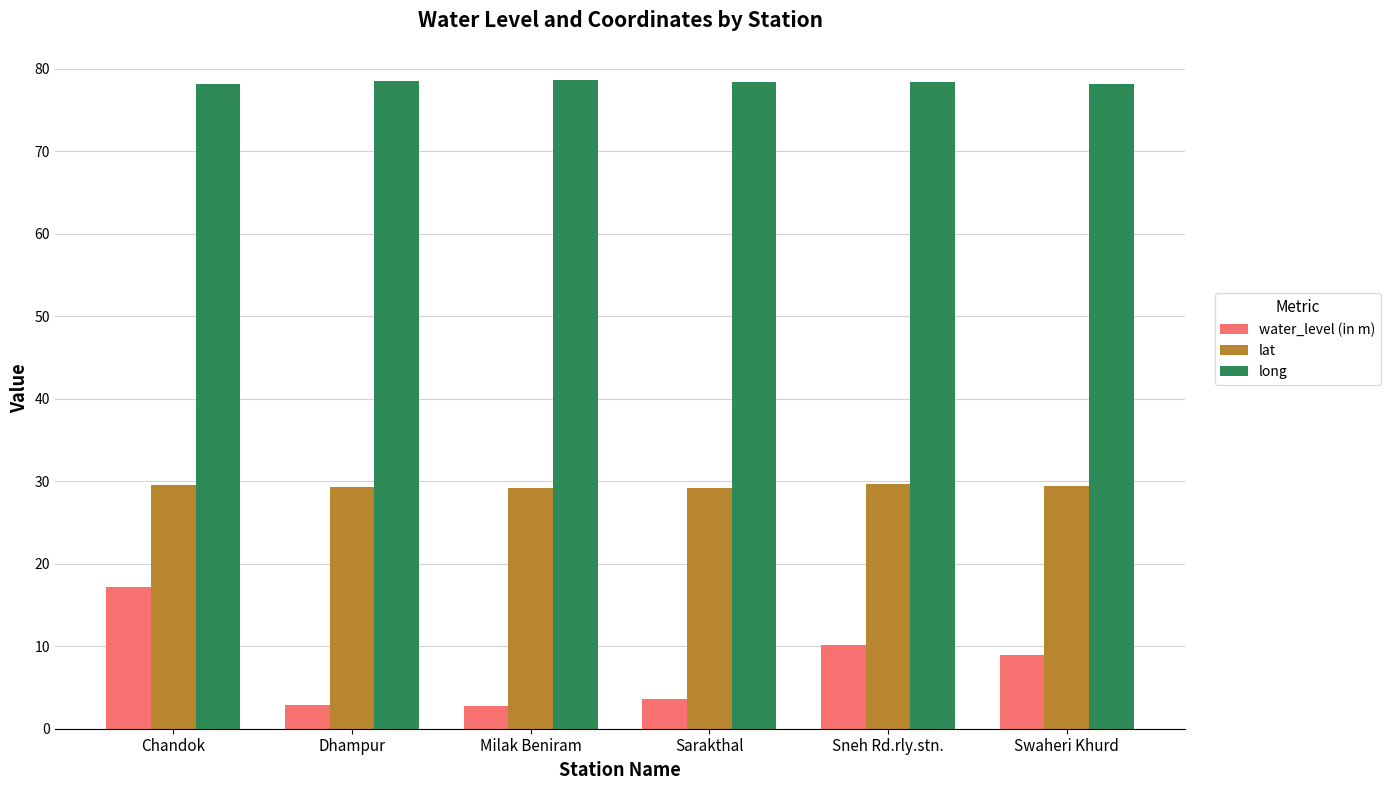

Does the chart contain stacked bars?

No